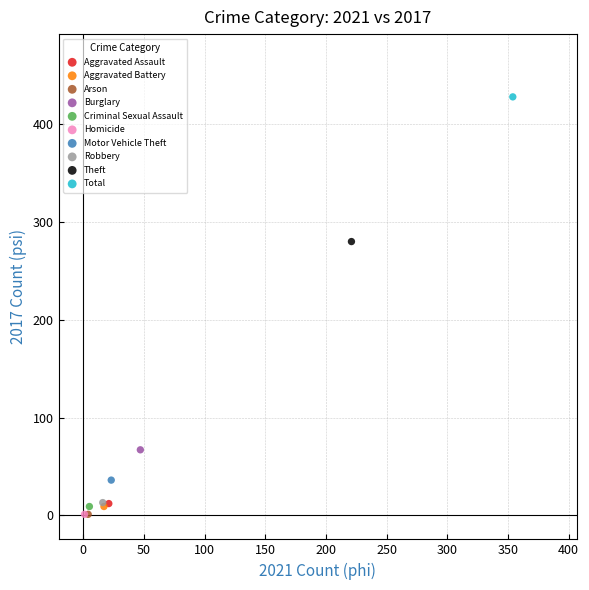

What are all the series names shown in the legend?

Aggravated Assault, Aggravated Battery, Arson, Burglary, Criminal Sexual Assault, Homicide, Motor Vehicle Theft, Robbery, Theft, Total